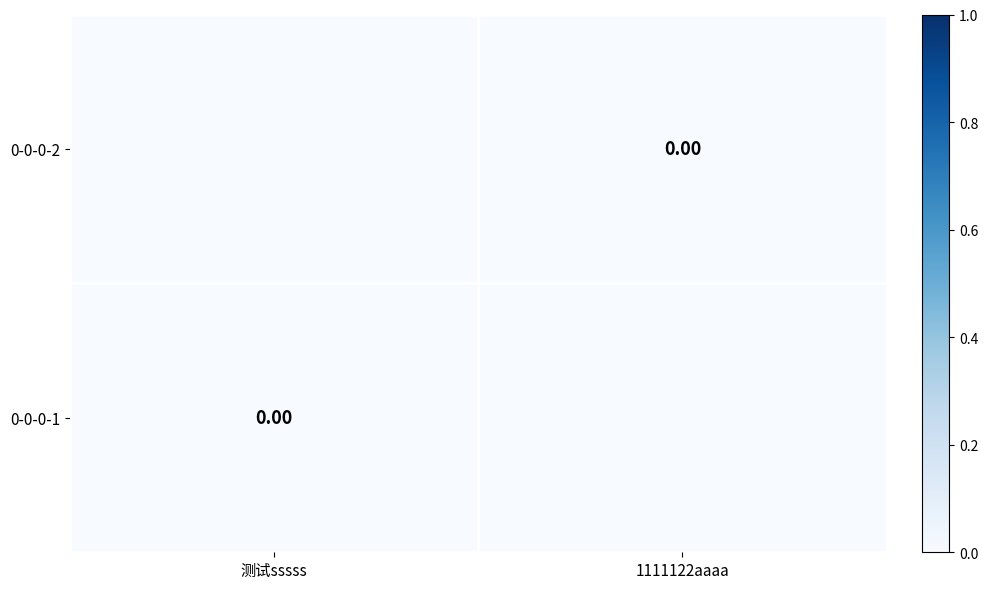

The 0-0-0-2 series shows -0.1 at 测试sssss. True or false?

False